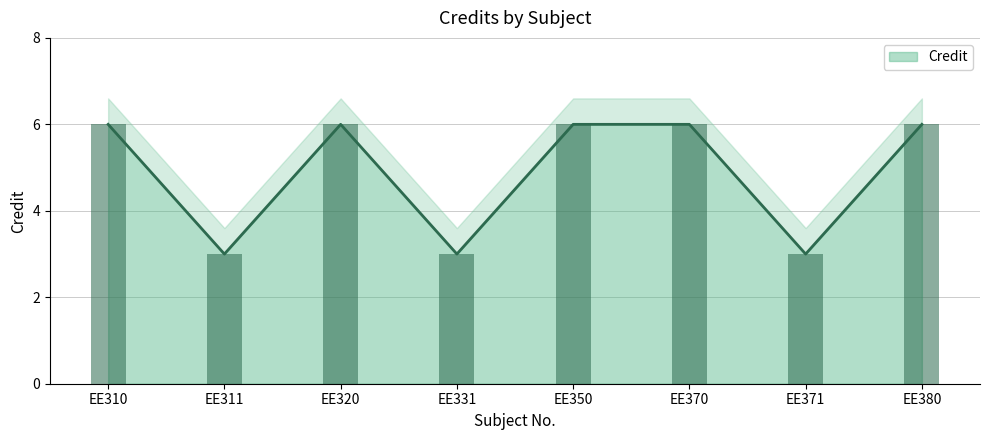

Count the number of categories in the chart.

8